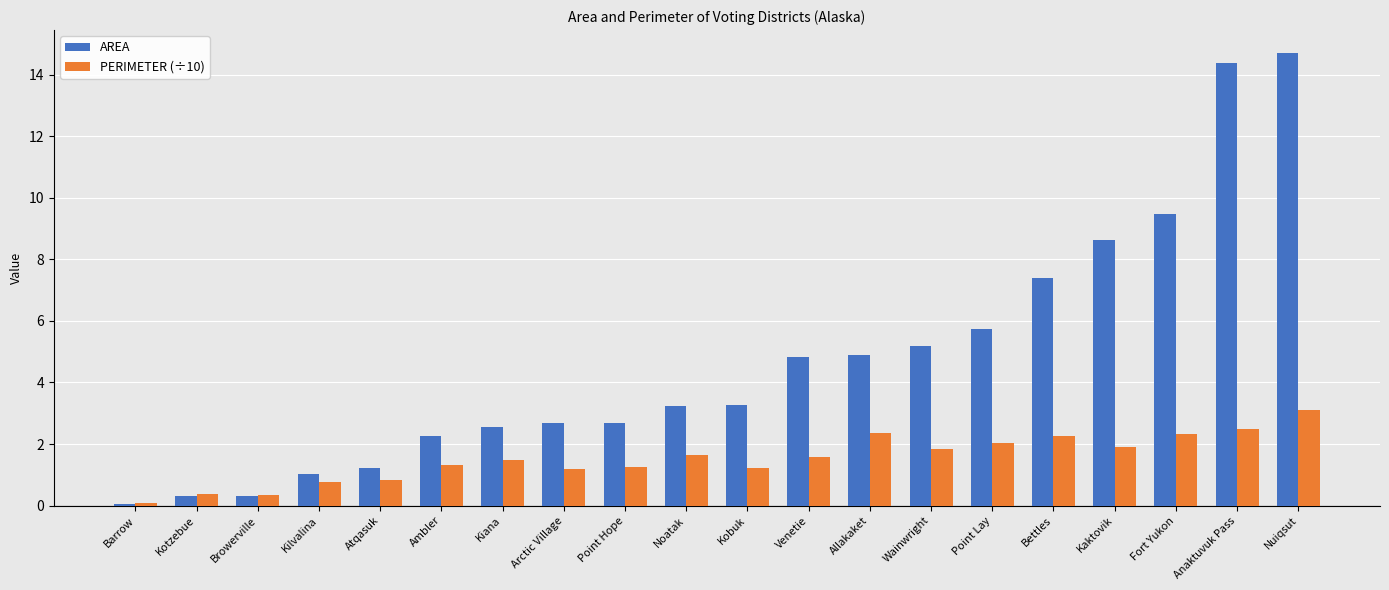

What is the approximate value of PERIMETER (÷10) at Ambler?

1.3